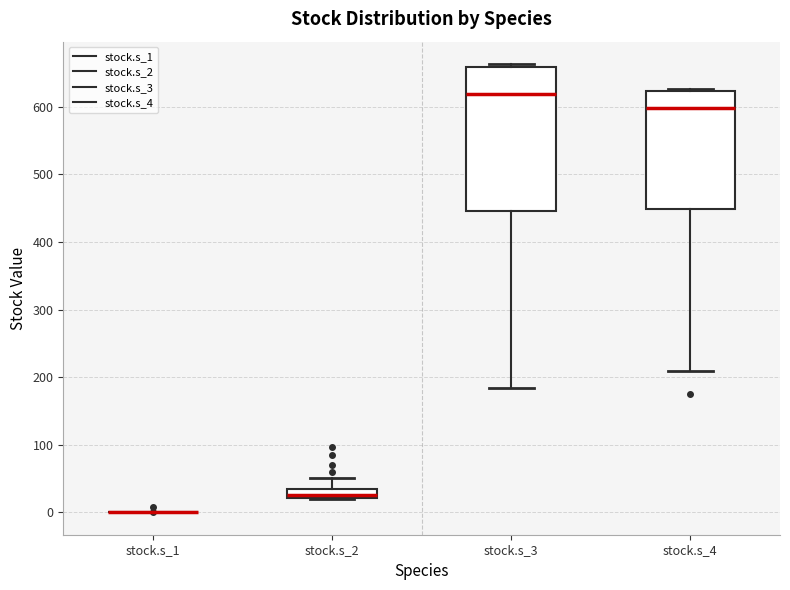

Where does the upper whisker of the box for stock.s_2 end on the y-axis? The values are not printed on the chart, so give them approximately, as read against the axis.

50